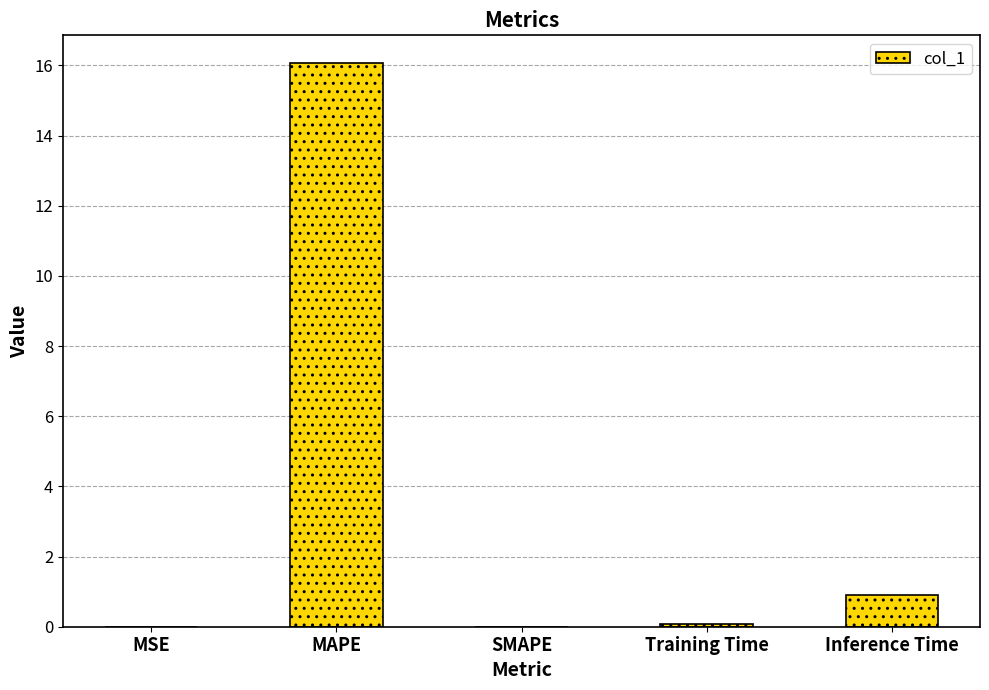

What is the change in value from MSE to Inference Time?

+0.9